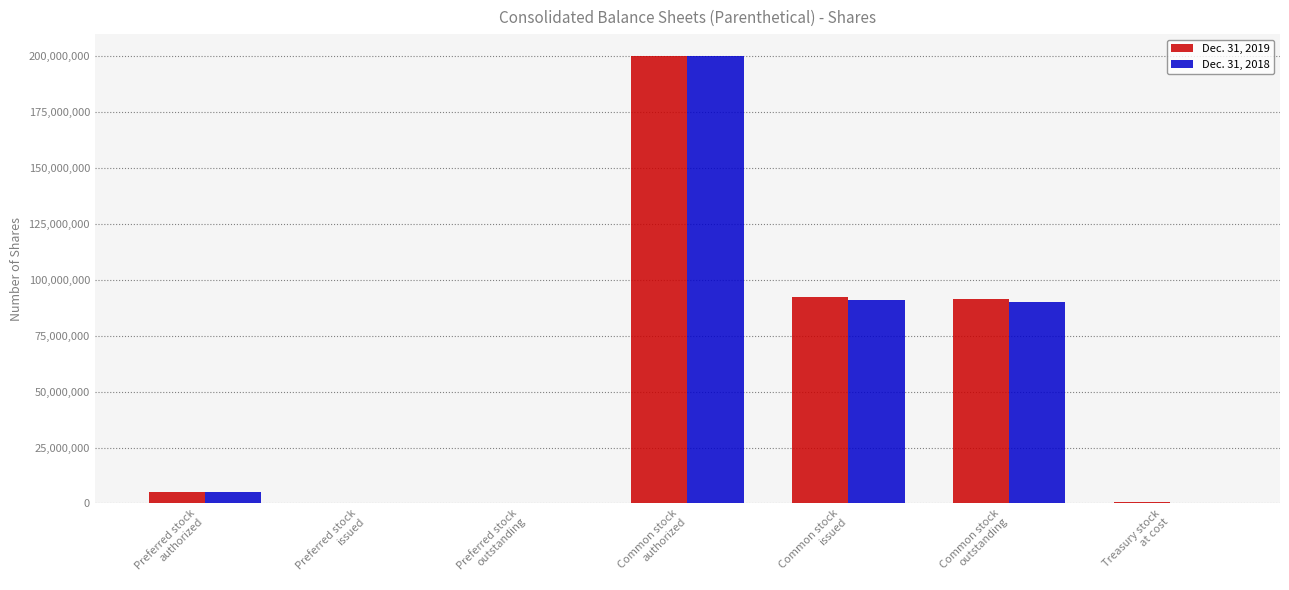

How many distinct data groups are displayed?

2